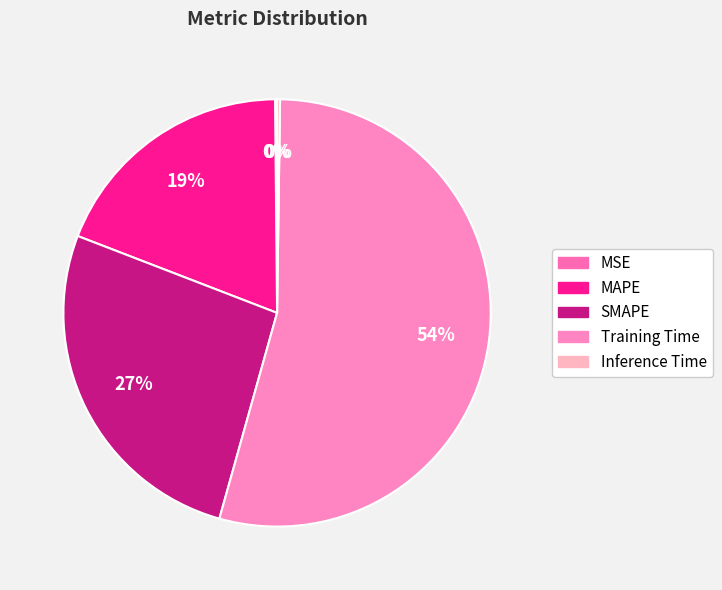

Which category has the smallest portion of the pie?

MSE